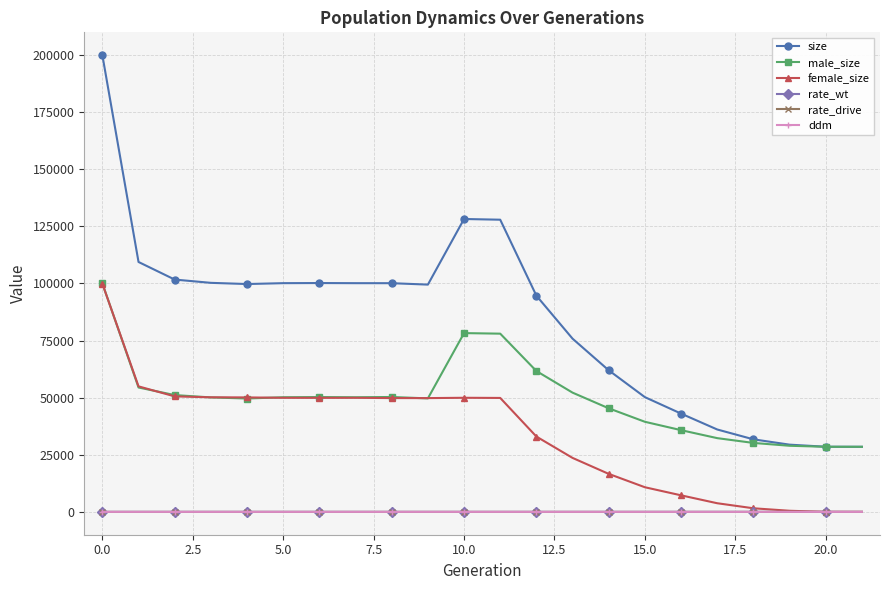

True or false: size has more than 0 interior local peaks.

True